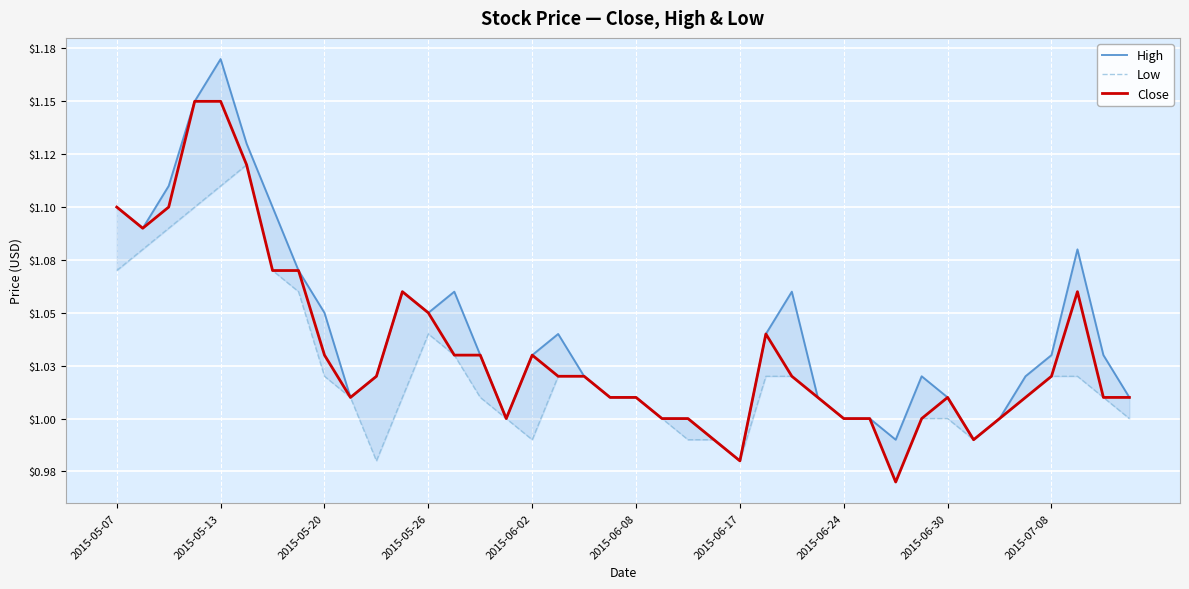

What is the total value across all series at 38?

3.0